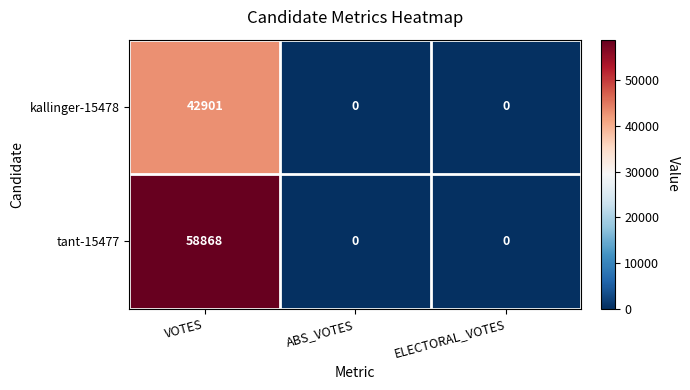

List the series in order of their overall mean, highest first.

tant-15477, kallinger-15478